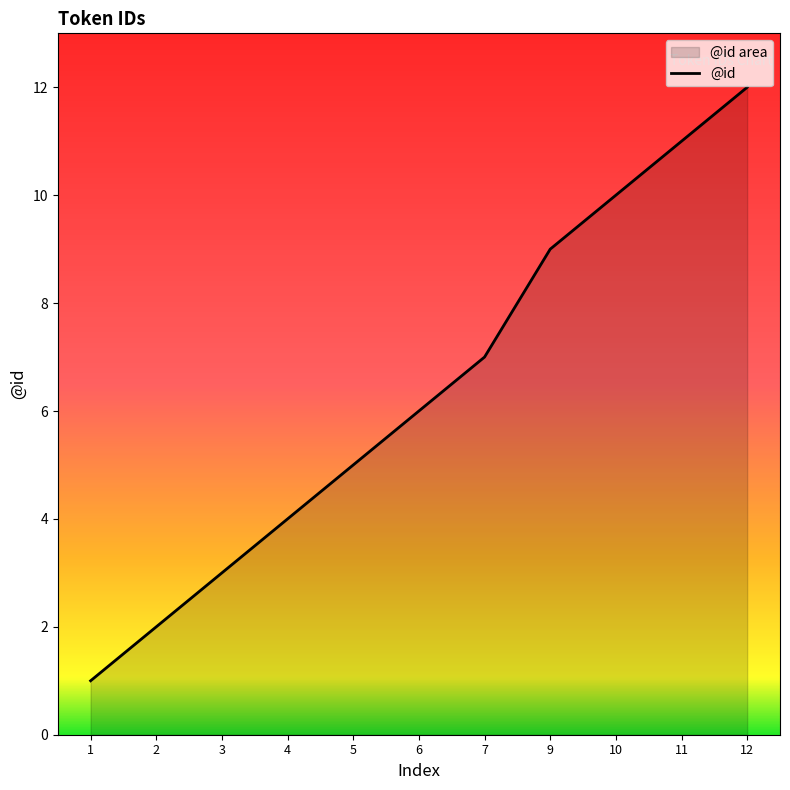

Between 10 and 5, which is larger?

10